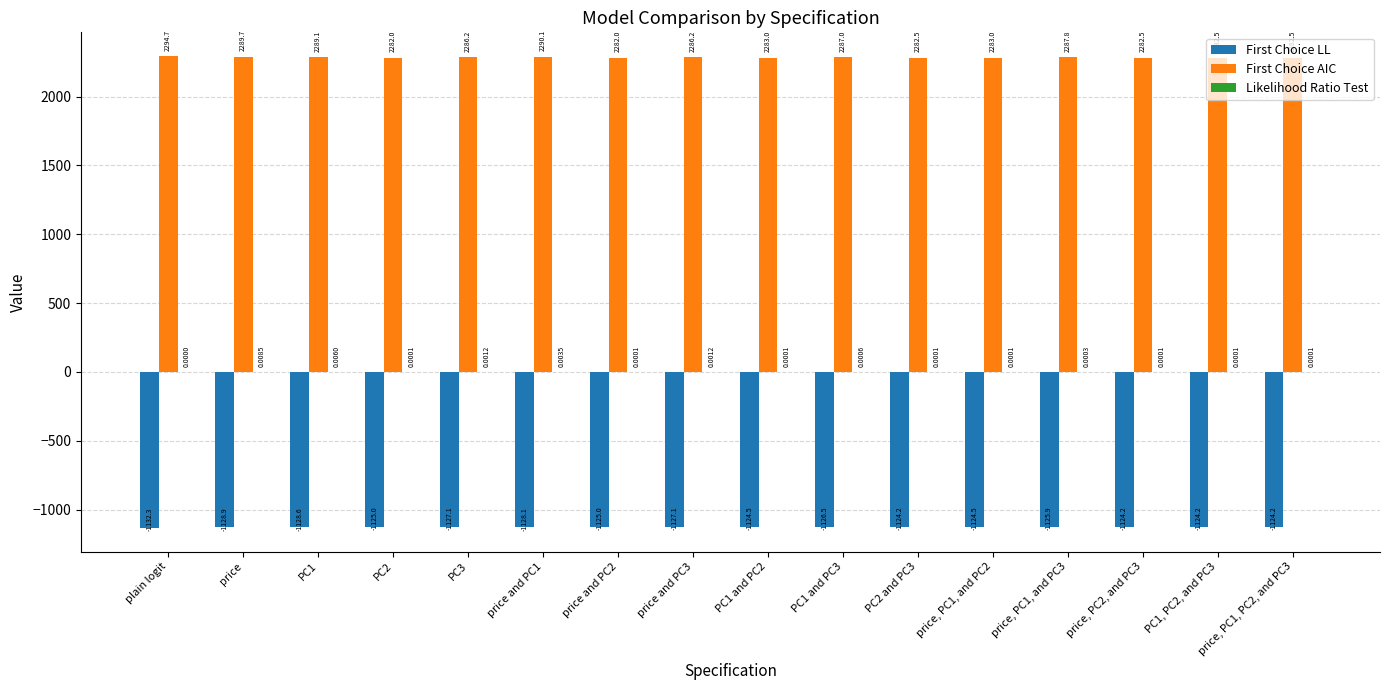

At which category is the sum across all series the highest?

plain logit